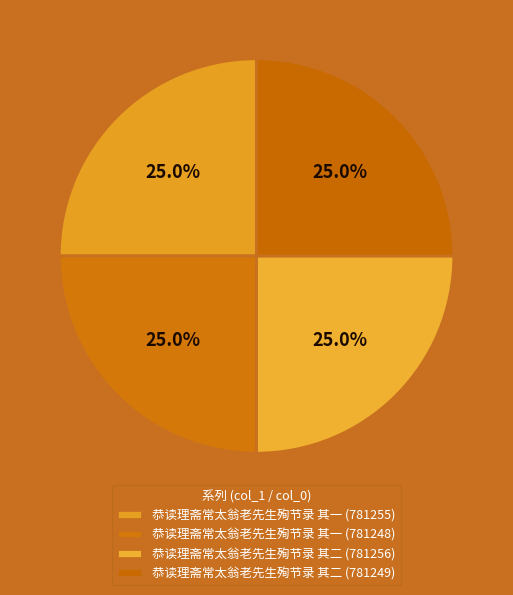

Is there any slice that represents more than half of the pie?

No